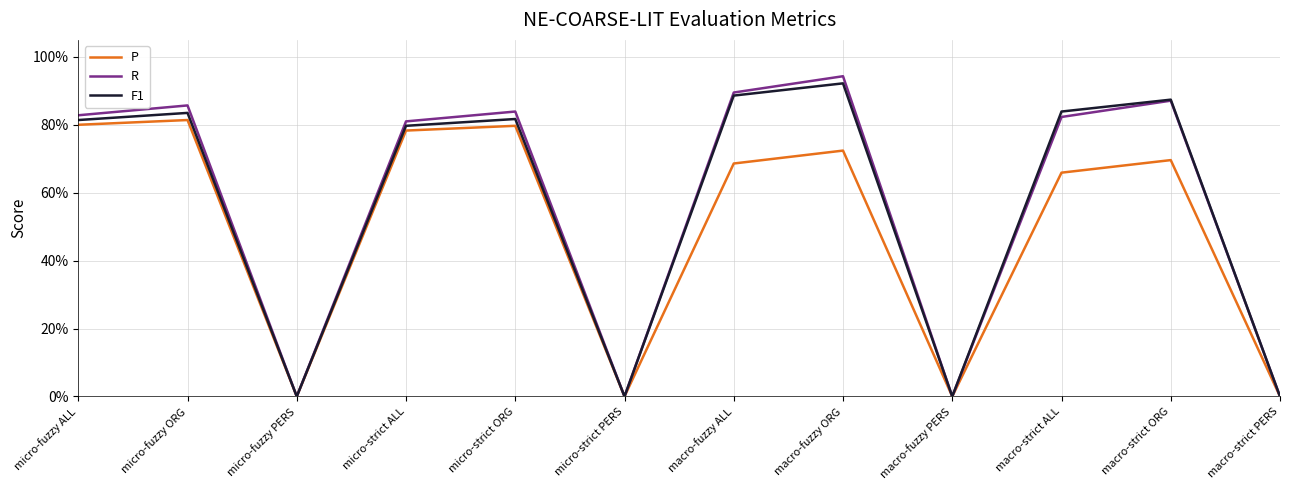

What are all the series names shown in the legend?

P, R, F1